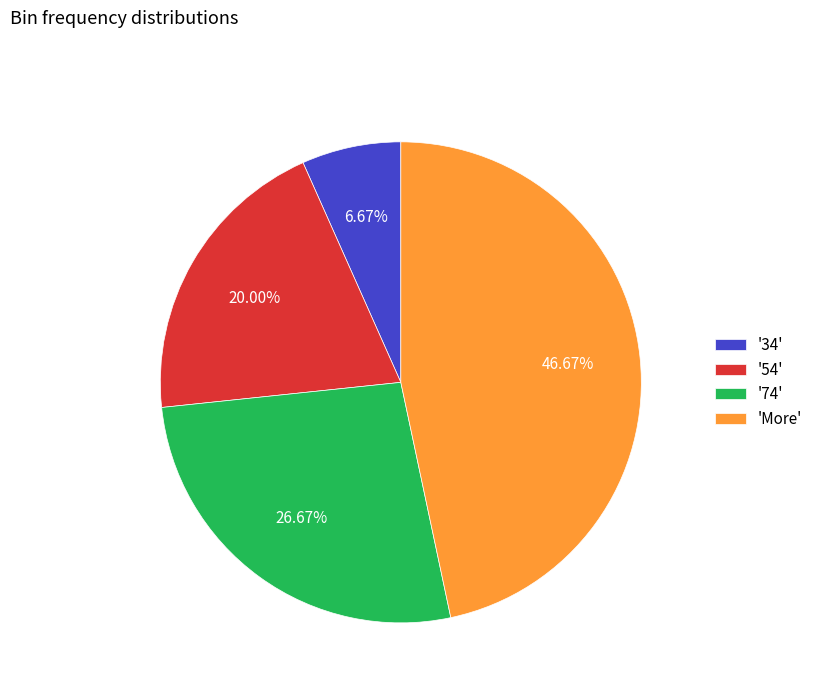

How many slices are in this pie chart?

4